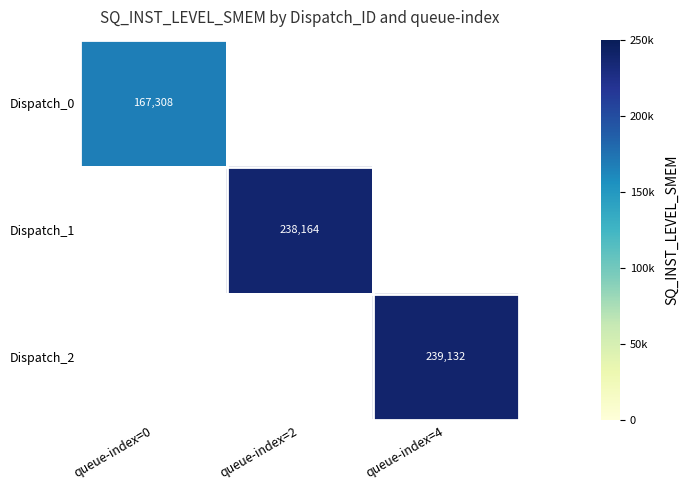

How many series are shown in this chart?

3